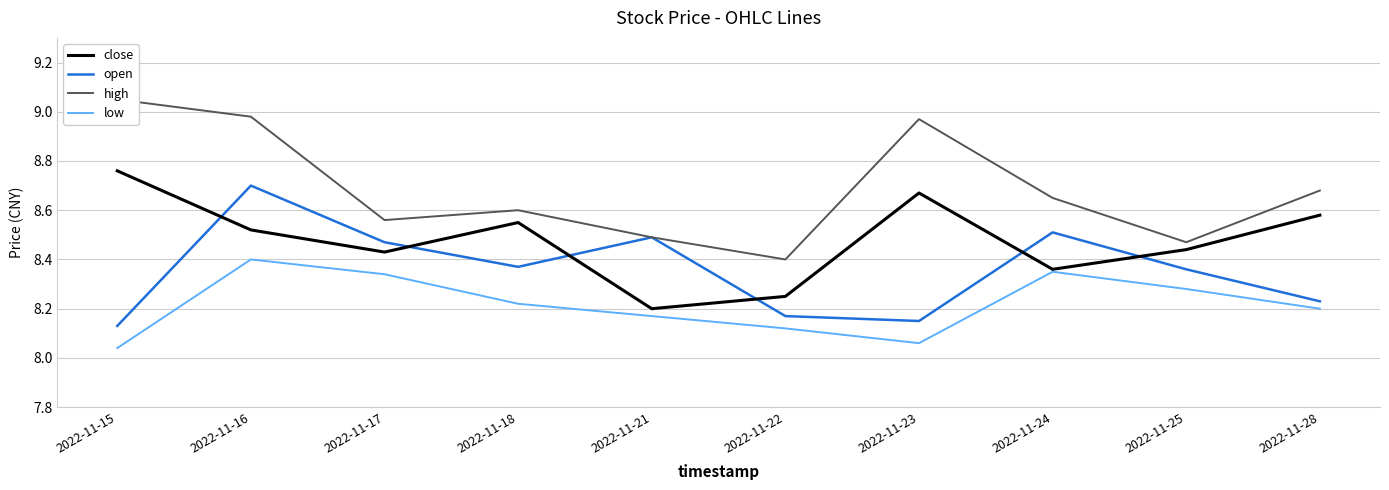

Which series has the largest total across all categories?

high